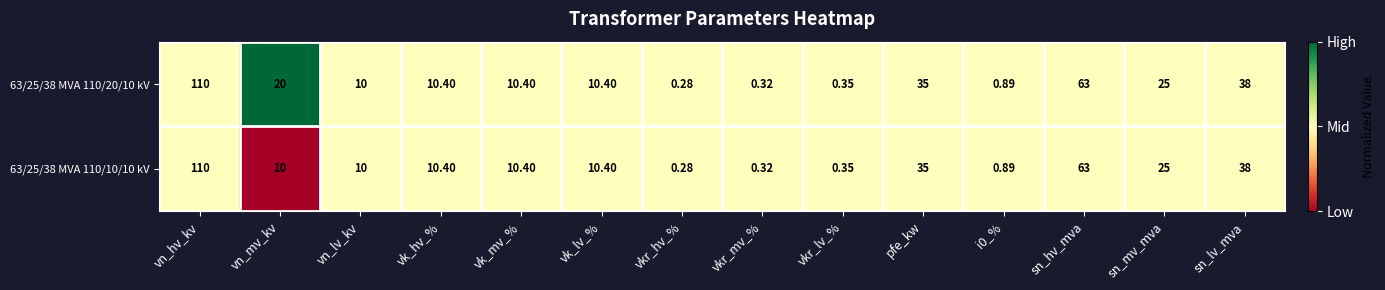

At which category is the sum across all series the highest?

vn_hv_kv